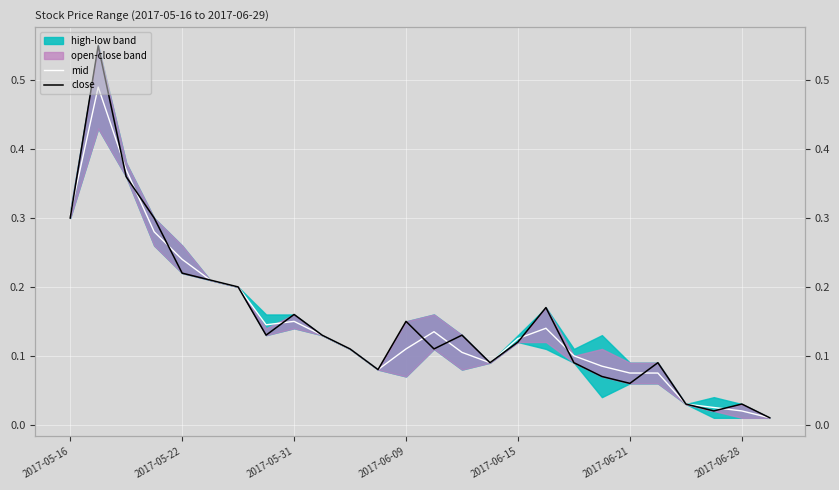

What is the difference between the mid values at 19 and 17?

0.1